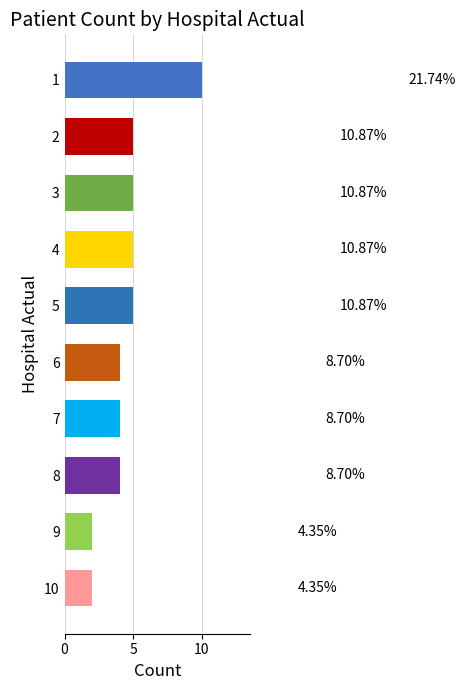

What is the sum of all values?

46